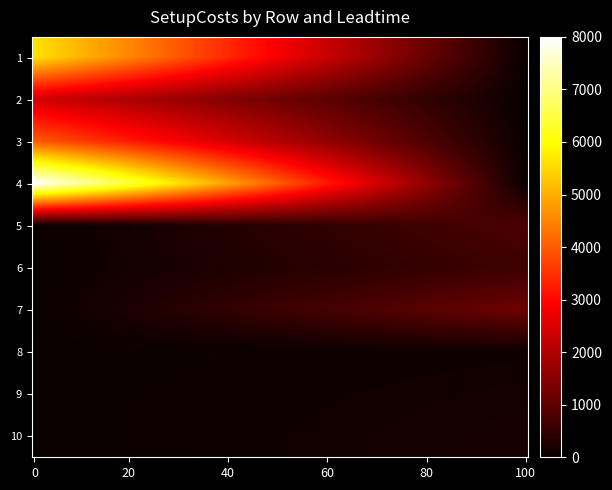

What is the smallest value displayed?

80